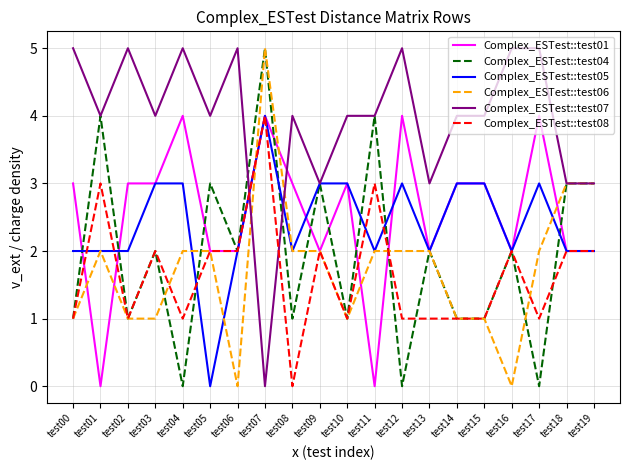

At which category is the sum across all series the highest?

test07